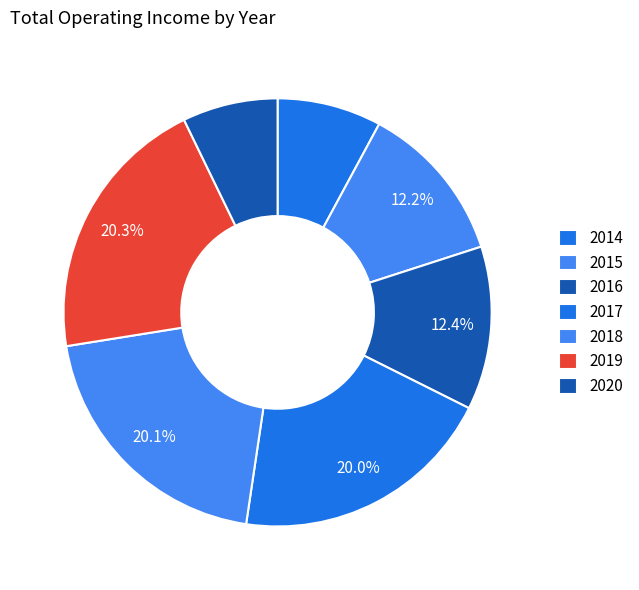

What percentage is the 2020 slice, to the nearest percent?

7%